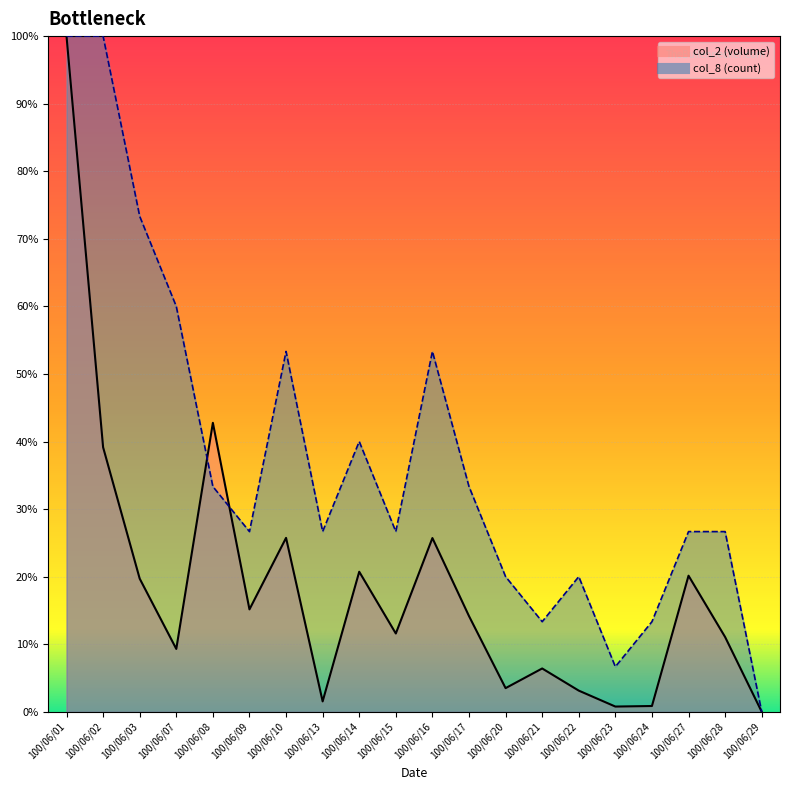

How many data points in col_8 are above 26?

14